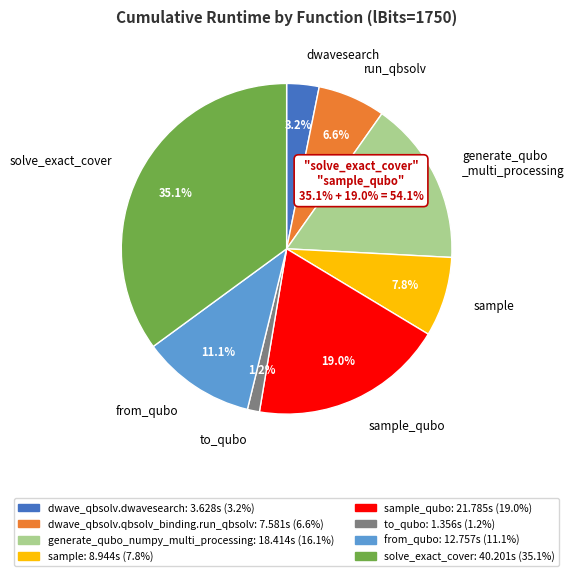

Do from_qubo and run_qbsolv together represent more than half of the pie?

No